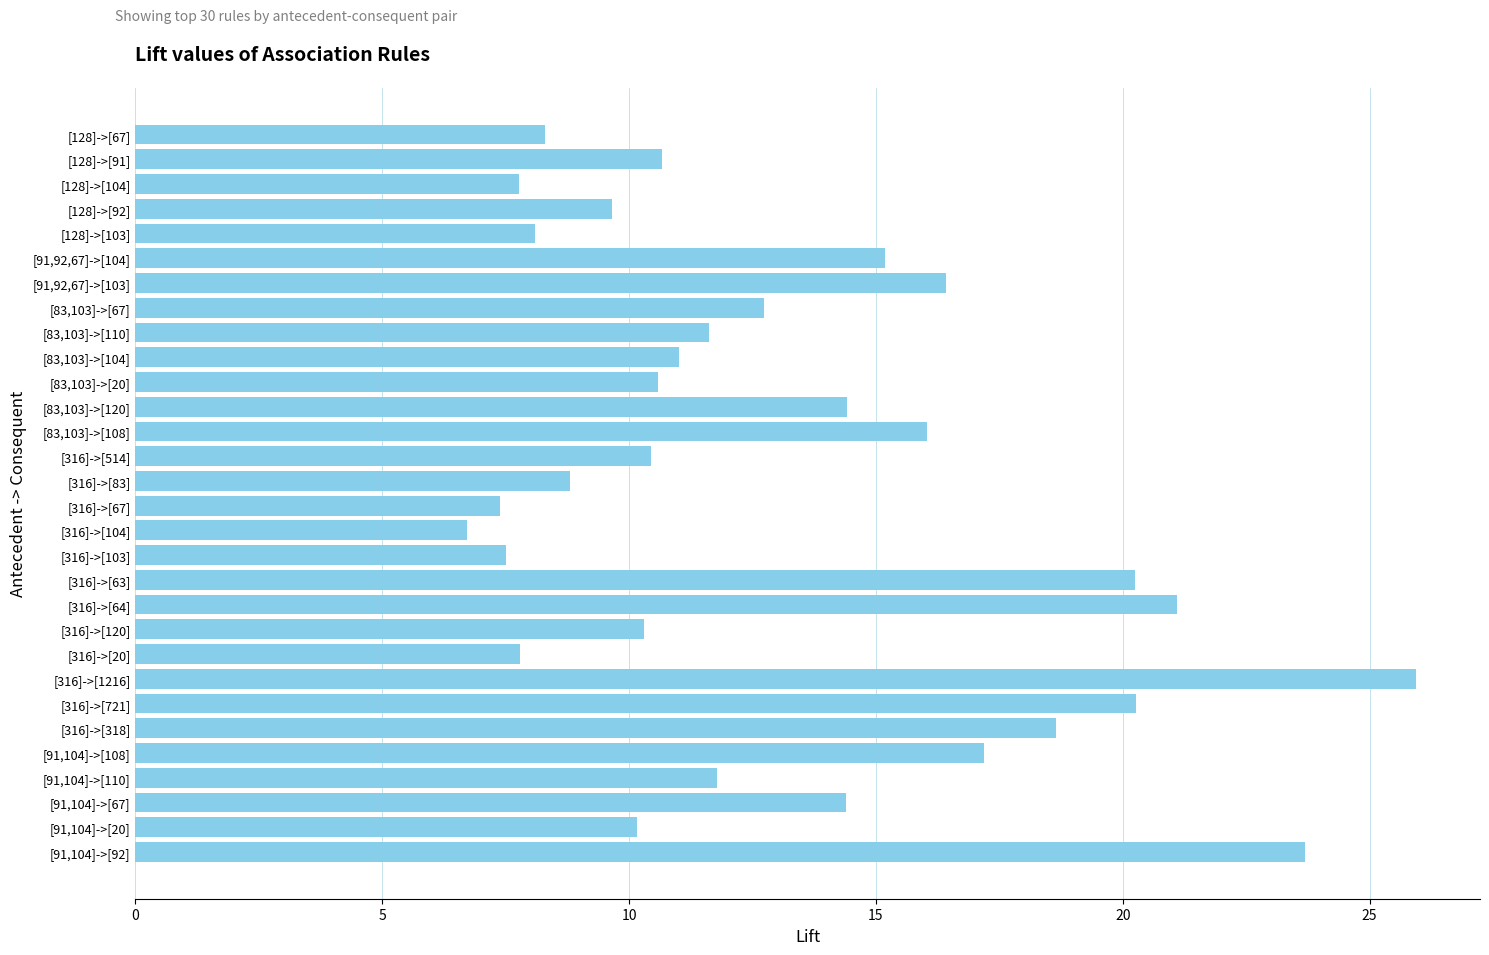

Read the value at [316]->[104].

6.7